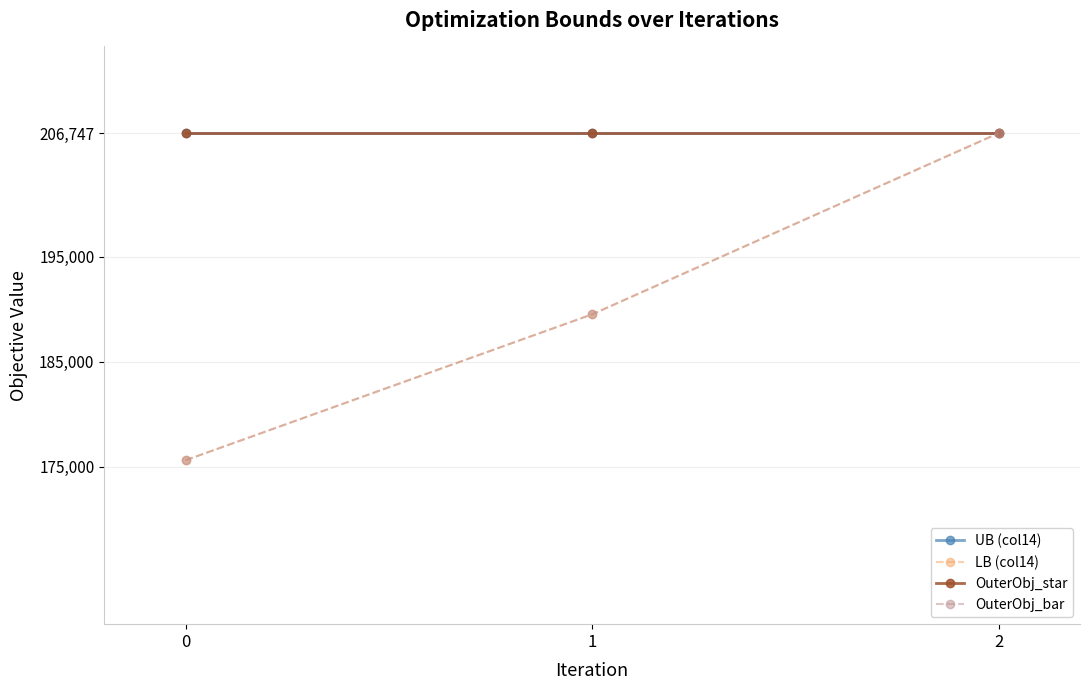

How many data points does each series have?

3